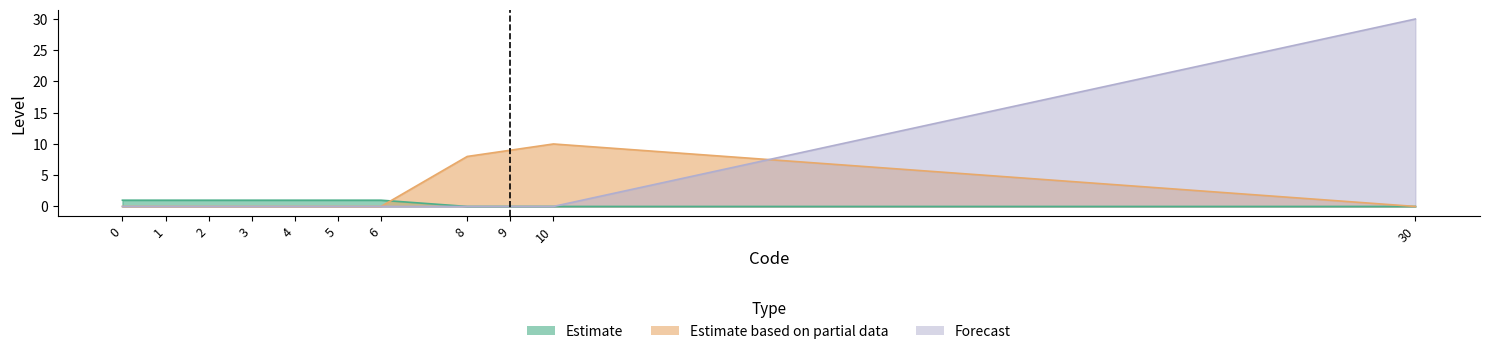

Which series has the largest total across all categories?

Forecast